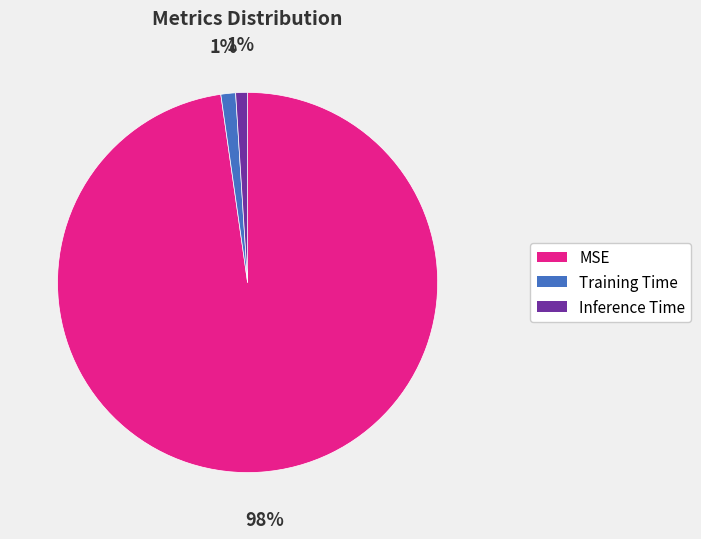

To the nearest percent, what portion does MSE represent?

98%